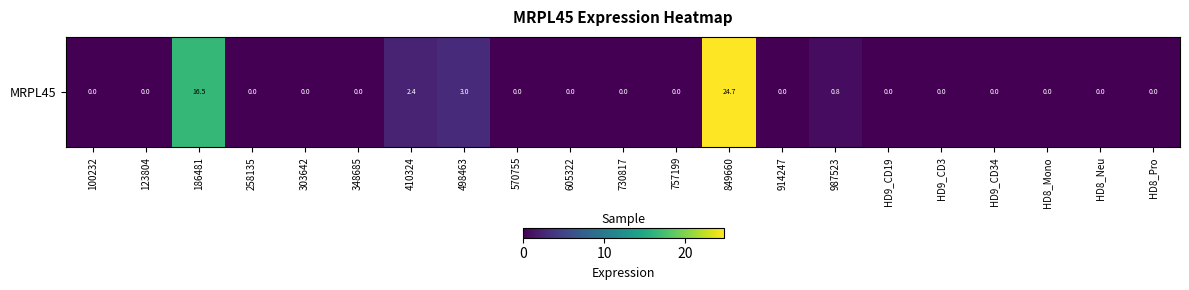

Reading right to left, list all the values displayed in this chart.

HD8_Pro=0.0	HD8_Neu=0.0	HD8_Mono=0.0	HD9_CD34=0.0	HD9_CD3=0.0	HD9_CD19=0.0	987523=0.8	914247=0.0	849660=24.7	757199=0.0	730817=0.0	605322=0.0	570755=0.0	498463=3.0	410324=2.4	348685=0.0	303642=0.0	258135=0.0	186481=16.5	123804=0.0	100232=0.0